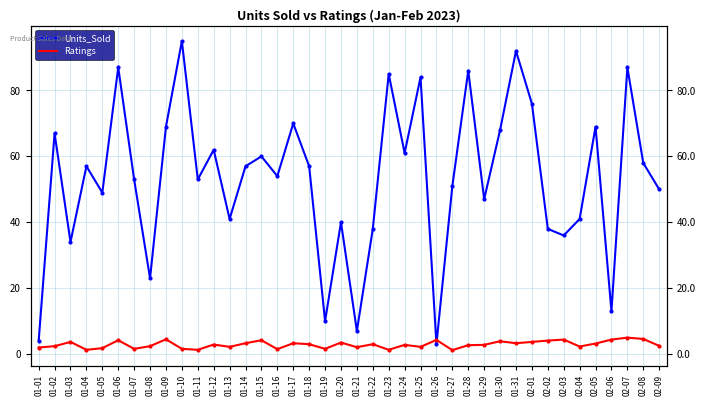

Between 01-05 and 02-09, which series saw the biggest shift?

Units_Sold